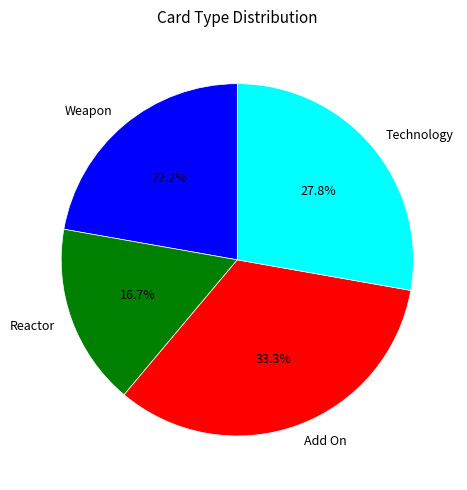

How many segments does this pie chart have?

4